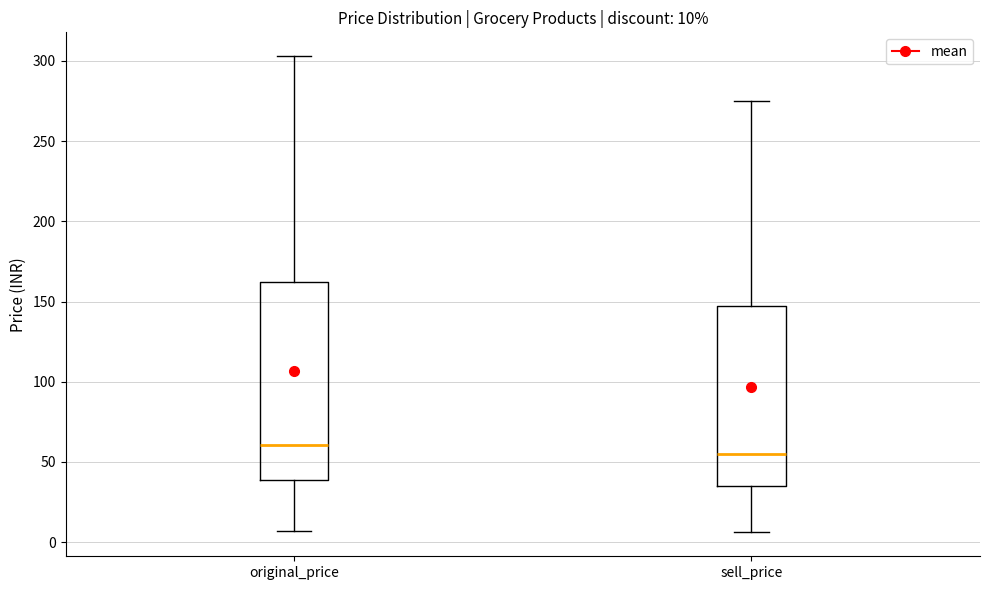

Comparing the boxes themselves (not the whiskers), which one is the tallest?

original_price